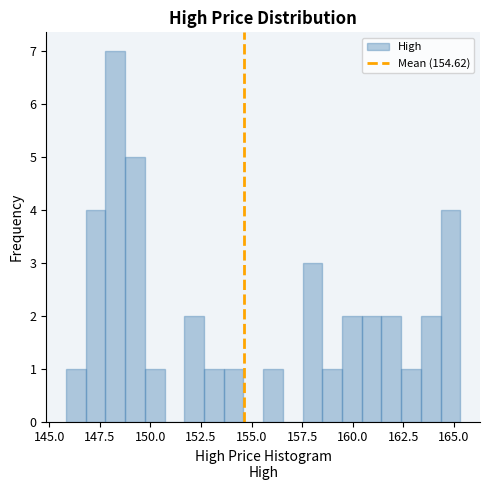

Read against the x-axis, roughly where is the centre of the tallest bar?

148.5